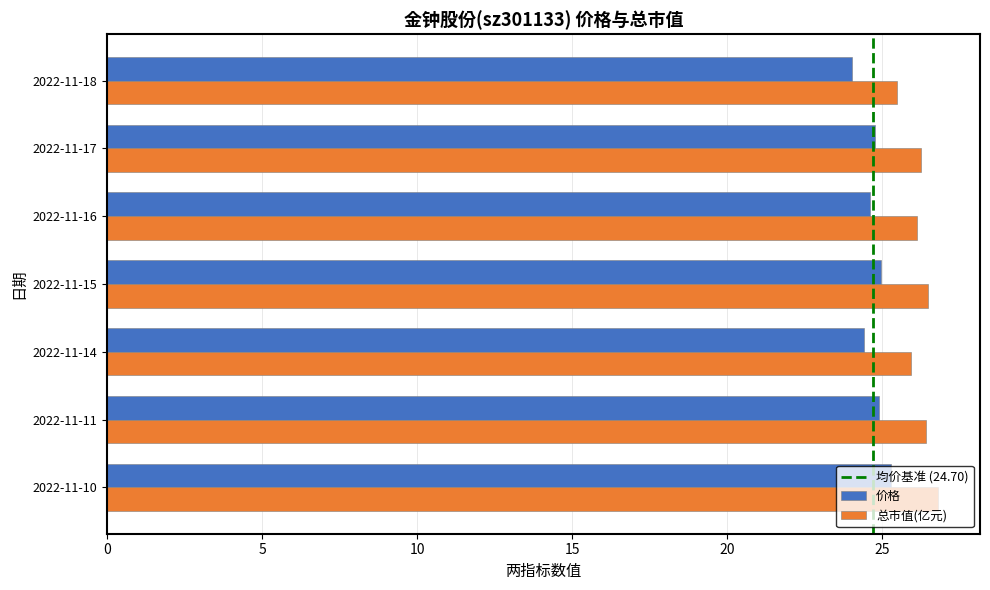

How many categories are shown in the chart?

7